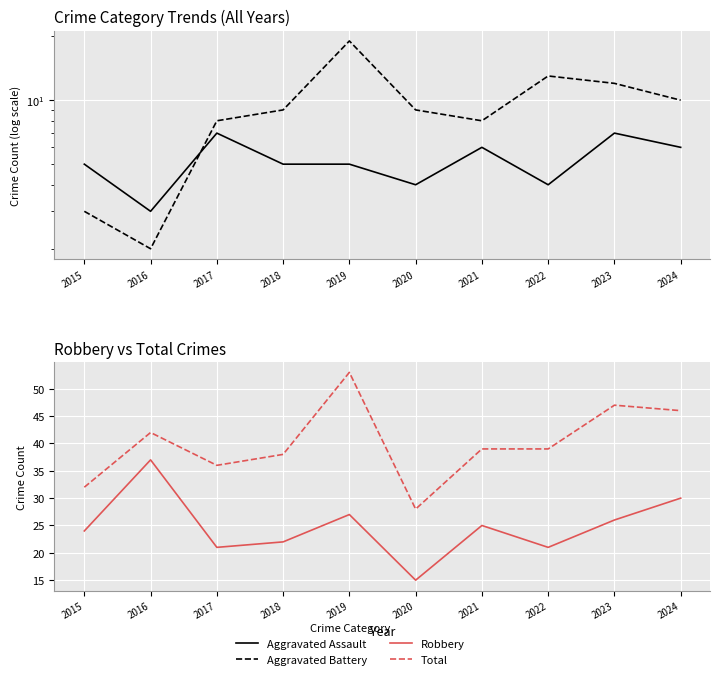

Which category has the highest value in the Aggravated Battery series?

2019